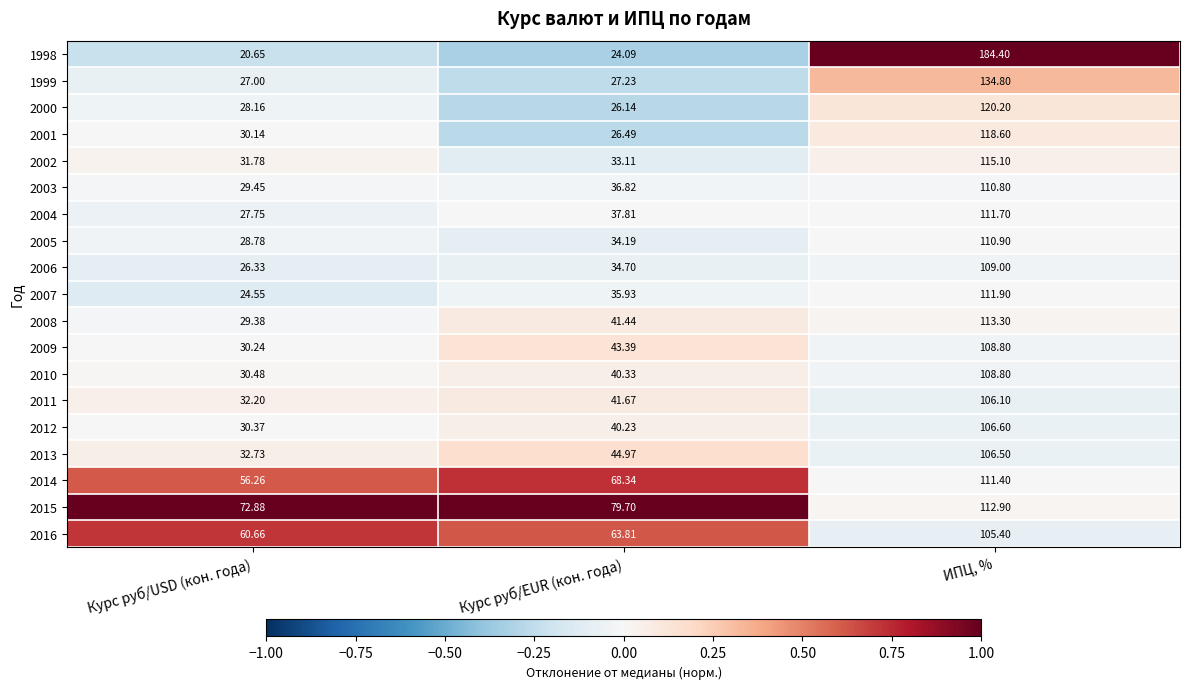

At which category is the sum across all series the highest?

ИПЦ, %